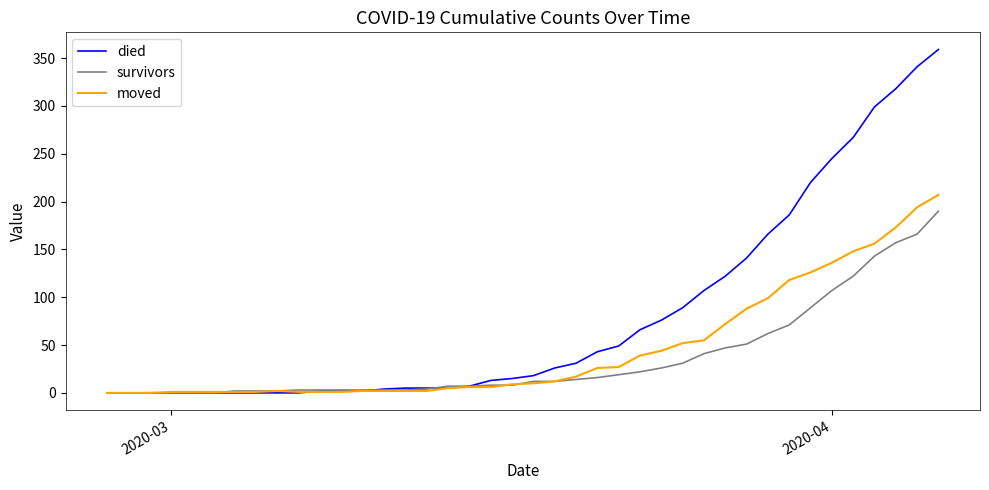

At how many categories does at least one series exceed 56?

15